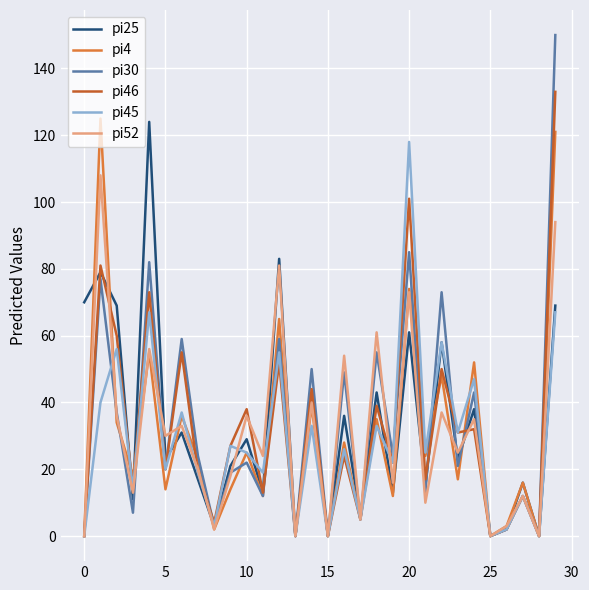

What is the maximum value shown in the chart?

150